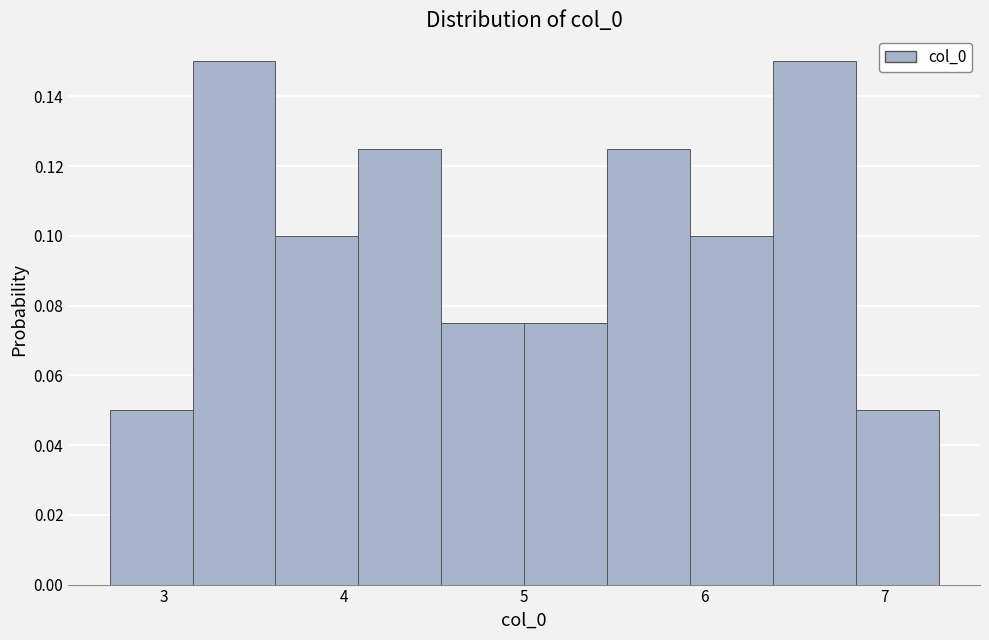

Reading left to right, list every bar in this chart as the range it spans on the x-axis followed by its height. Neither the bar edges nor the heights are printed on the chart, so give them approximately, as read against the axes.

2.7 to 3.2: 0.050
3.2 to 3.6: 0.150
3.6 to 4.1: 0.100
4.1 to 4.5: 0.126
4.5 to 5.0: 0.076
5.0 to 5.5: 0.076
5.5 to 5.9: 0.126
5.9 to 6.4: 0.100
6.4 to 6.8: 0.150
6.8 to 7.3: 0.050